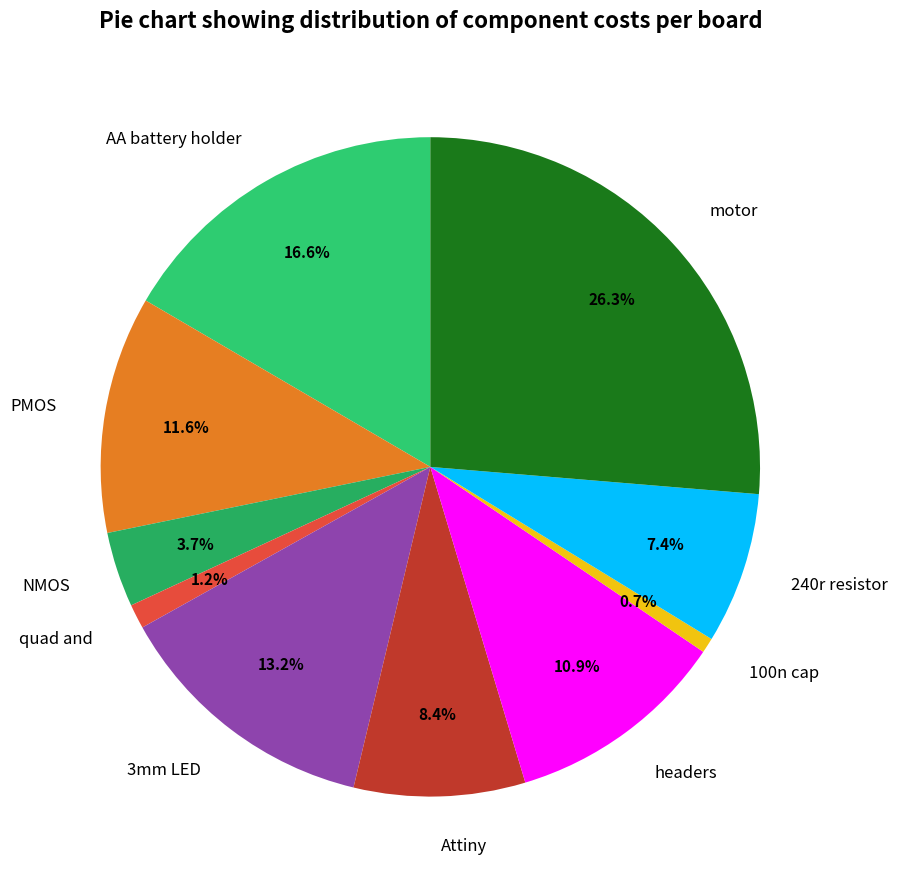

To the nearest percent, what is the difference between the largest and smallest slice percentages?

26%